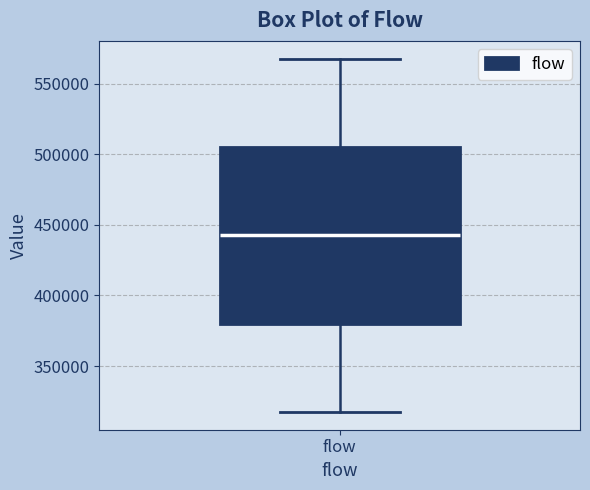

Transcribe this box plot: give where the median line is, the range the box spans, and where the two whiskers end, as read against the y-axis. The values are not printed on the chart, so give them approximately, as read against the axis.

median 445000, box 380000 to 505000, whiskers 320000 to 570000